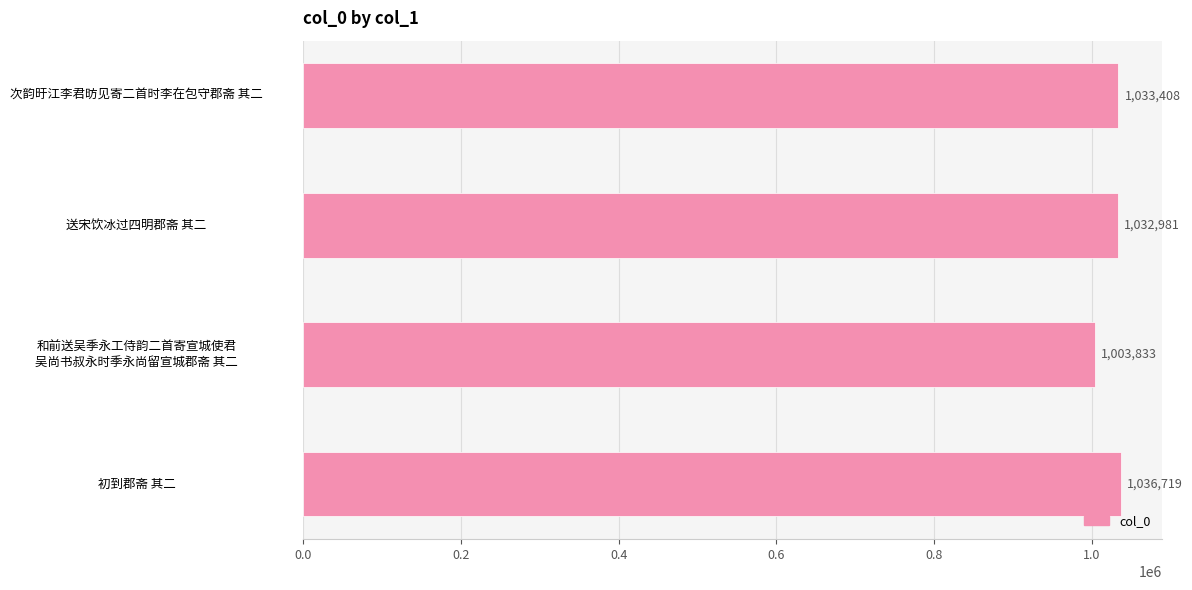

List the labels in order of value, smallest first.

和前送吴季永工侍韵二首寄宣城使君
吴尚书叔永时季永尚留宣城郡斋 其二, 送宋饮冰过四明郡斋 其二, 次韵旴江李君昉见寄二首时李在包守郡斋 其二, 初到郡斋 其二